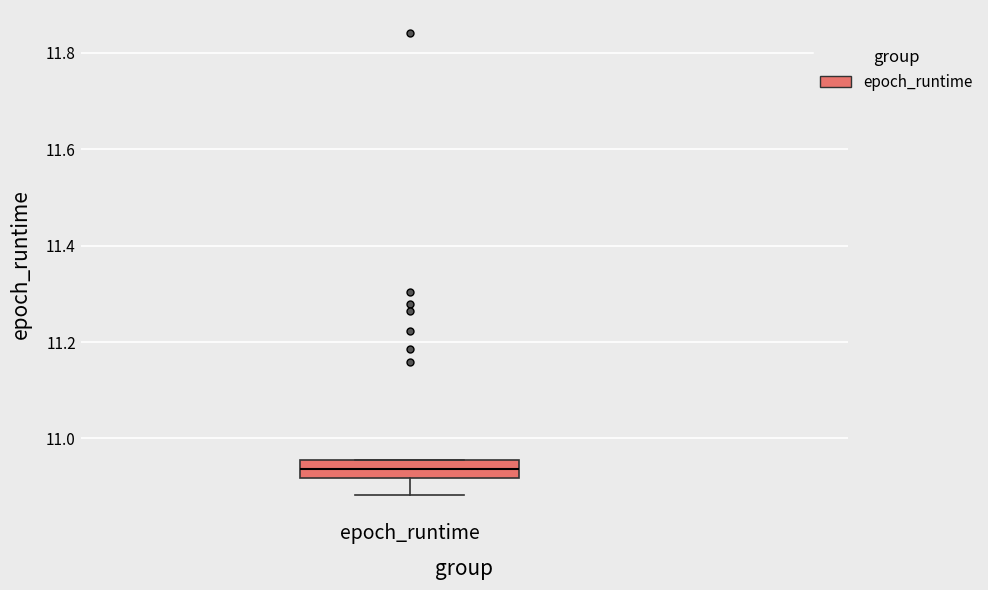

Read this box plot against the y-axis: the position of the median line, the range covered by the box, and the ends of both whiskers. The values are not printed on the chart, so give them approximately, as read against the axis.

median 10.94, box 10.92 to 10.96, whiskers 10.88 to 10.96